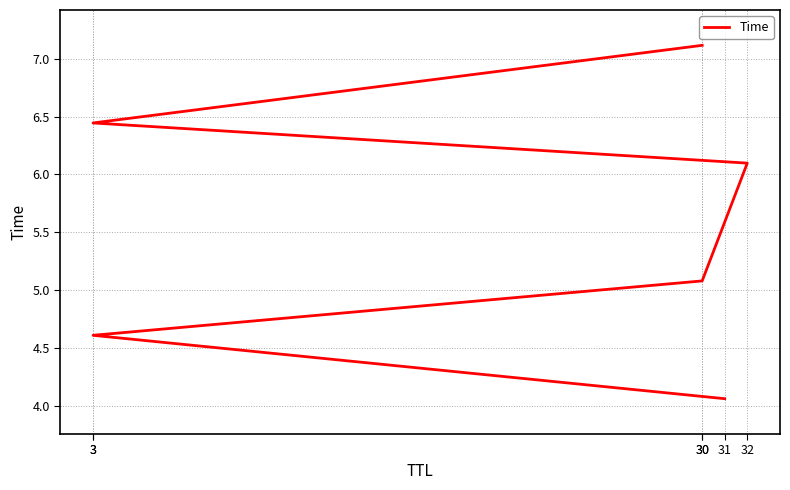

The value at 3 is 1.9. True or false?

False